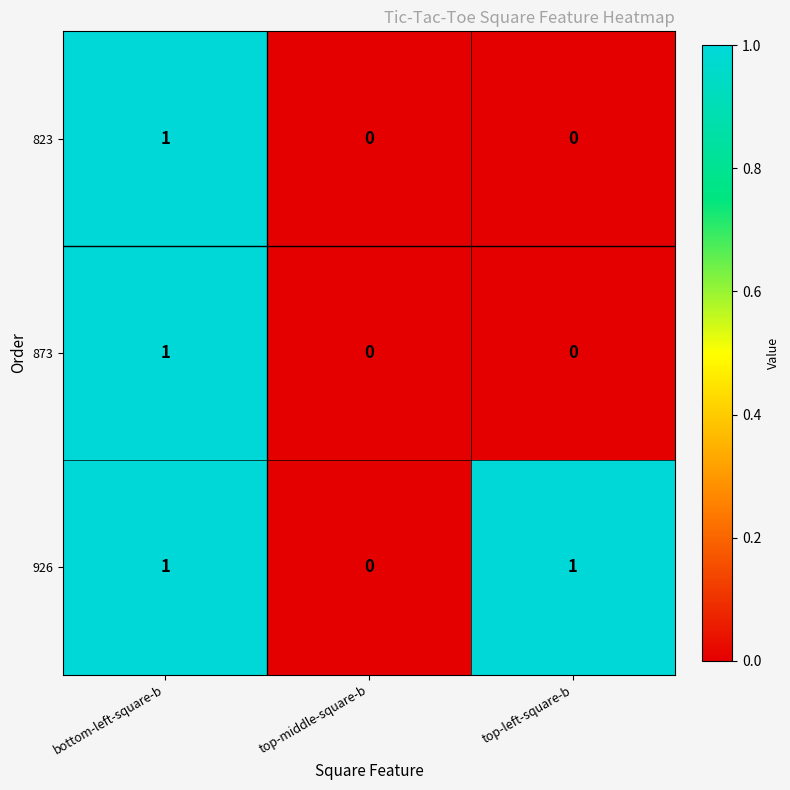

The 823 series shows 0 at top-left-square-b. True or false?

True